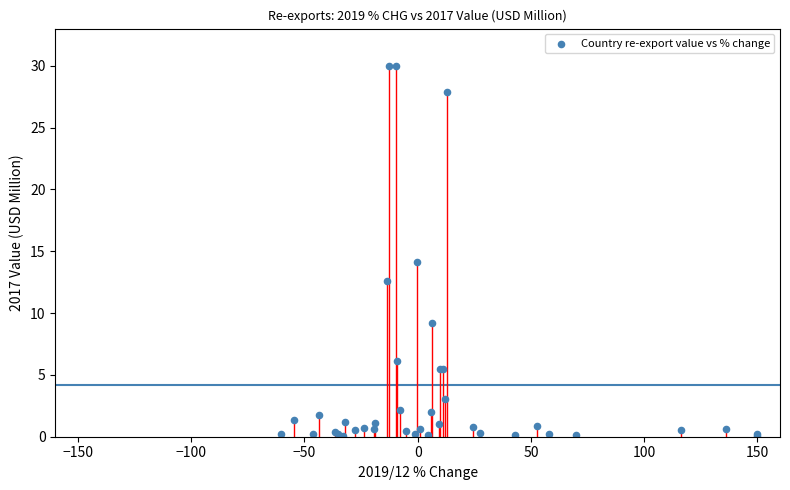

What Y value in the scatter plot is closest to 15?

14.1